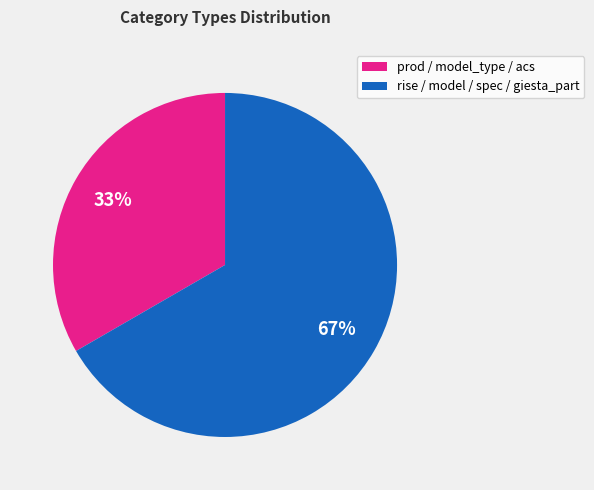

To the nearest percent, what is the average slice percentage?

50%